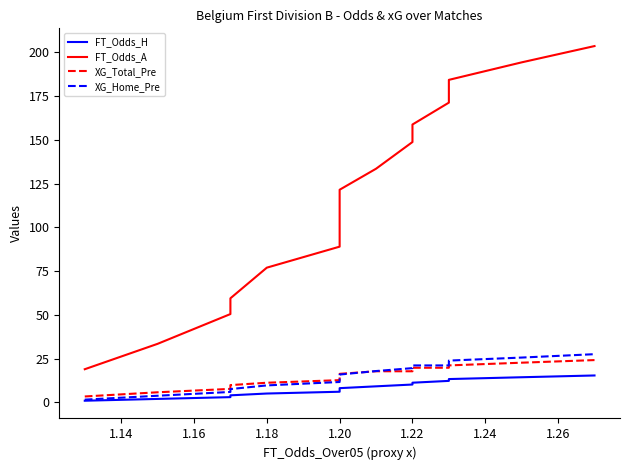

What is the maximum value shown in the chart?

203.6